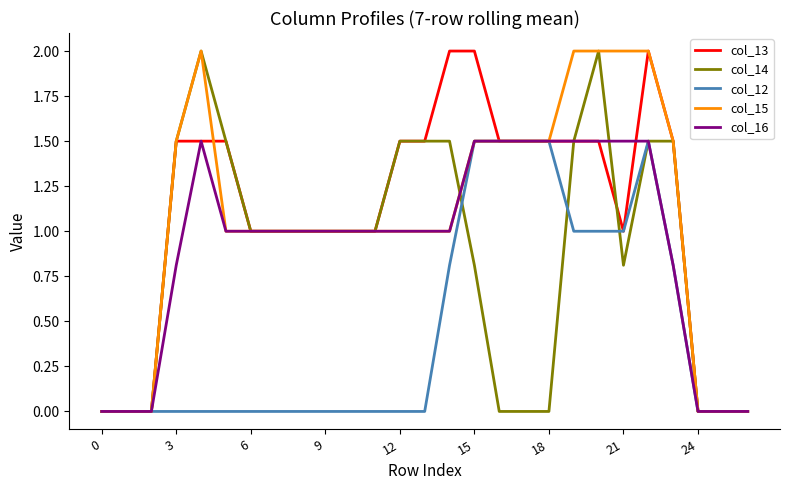

What is the maximum value shown in the chart?

2.0